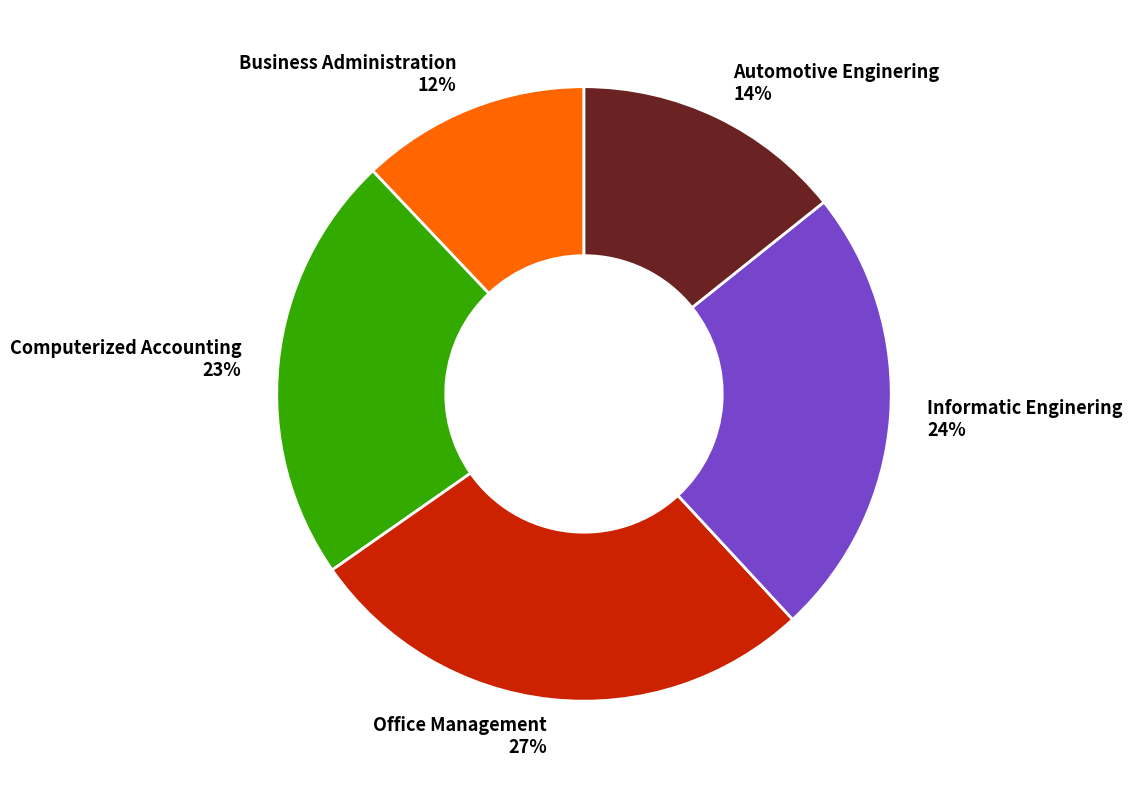

To the nearest percent, what is the difference between the largest and smallest slice percentages?

15%